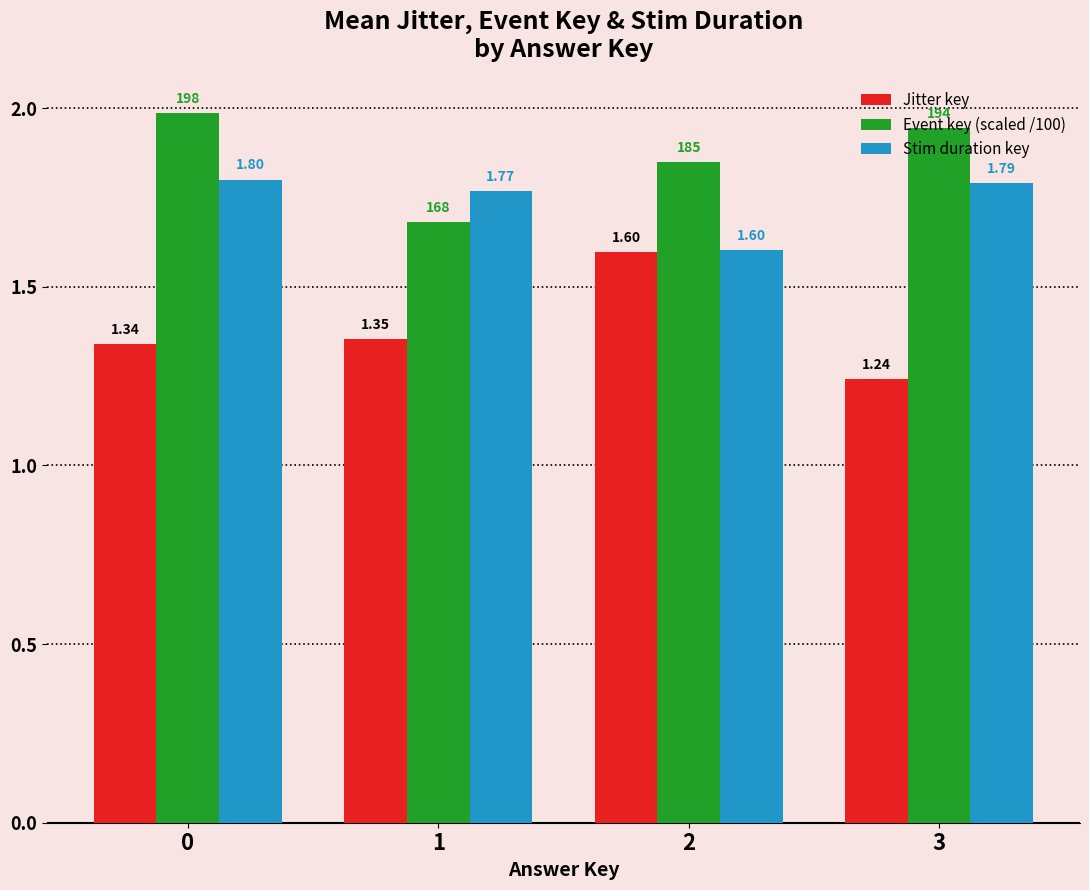

What are all the series names shown in the legend?

Jitter key, Event key (scaled /100), Stim duration key